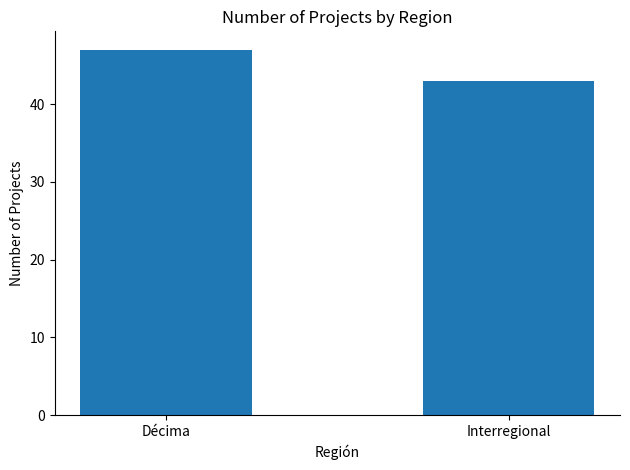

Rank the categories by value from highest to lowest.

Décima, Interregional